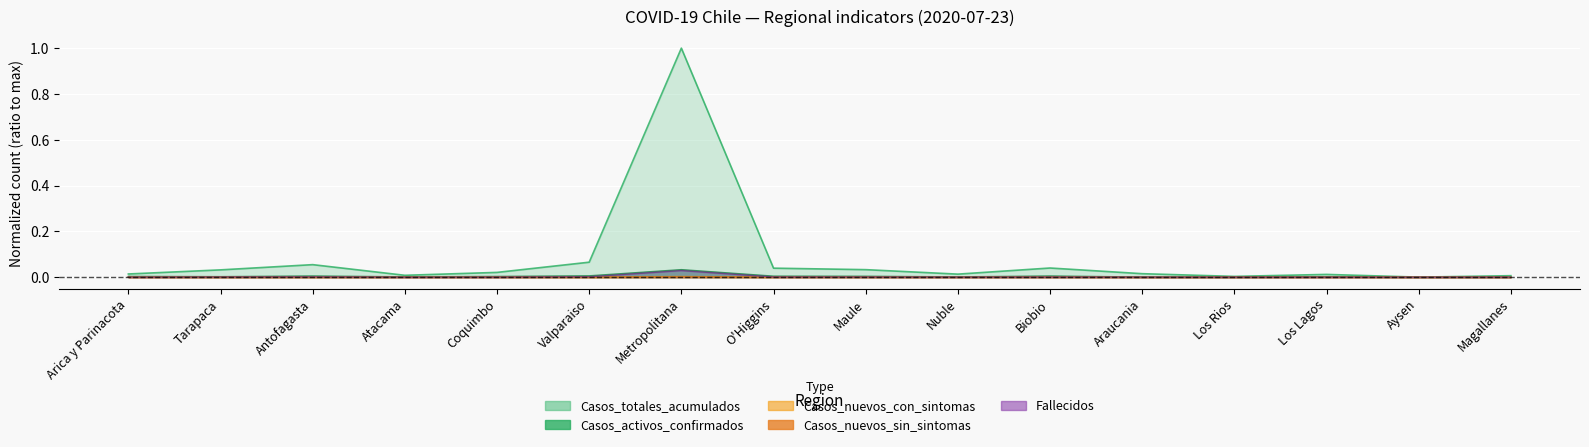

The Casos_nuevos_sin_sintomas series shows 0.0 at Araucania. True or false?

True